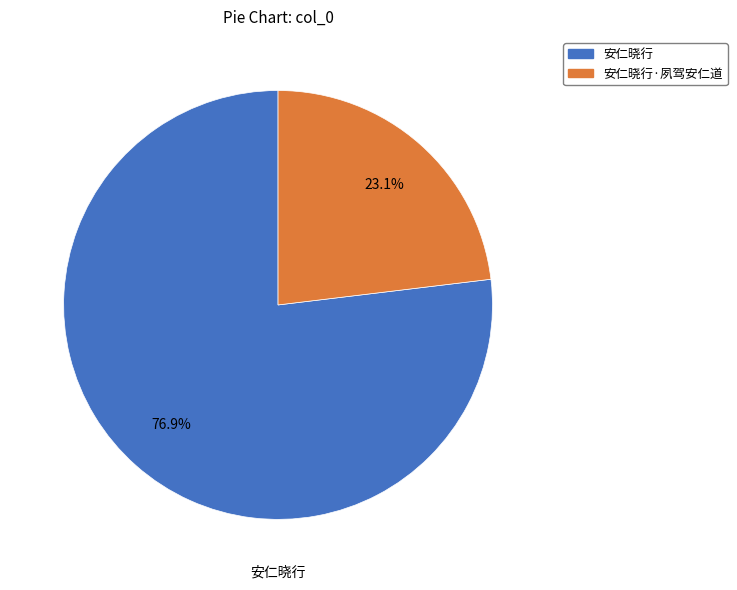

Is there any slice that represents more than half of the pie?

Yes